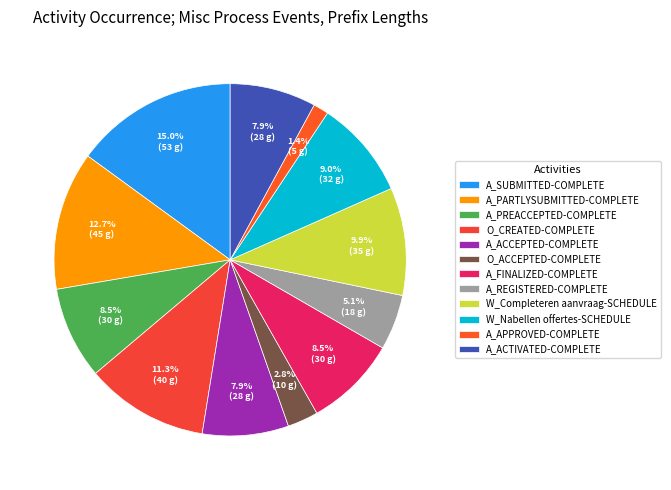

Count the number of slices in the pie.

12